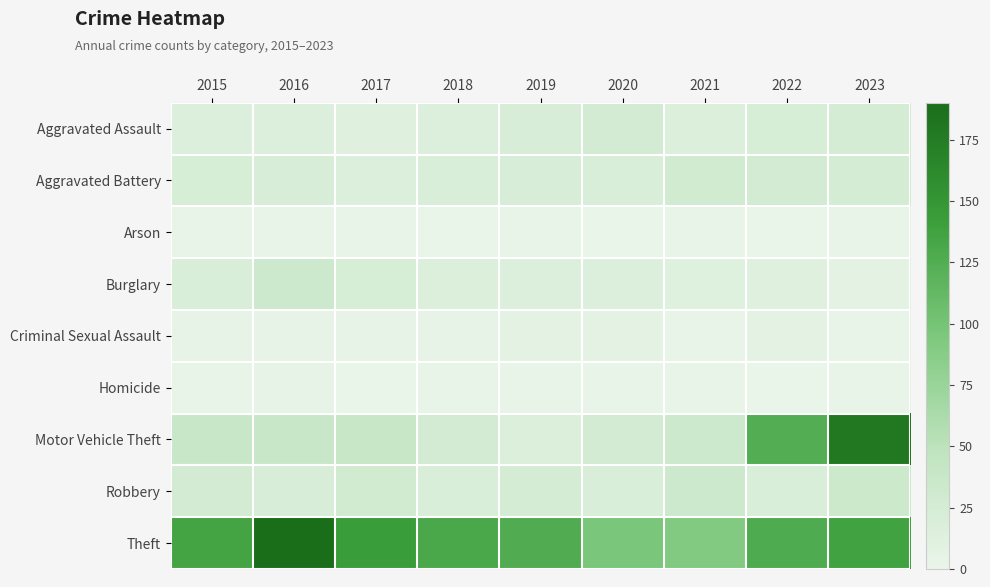

At which category is the sum across all series the highest?

2023